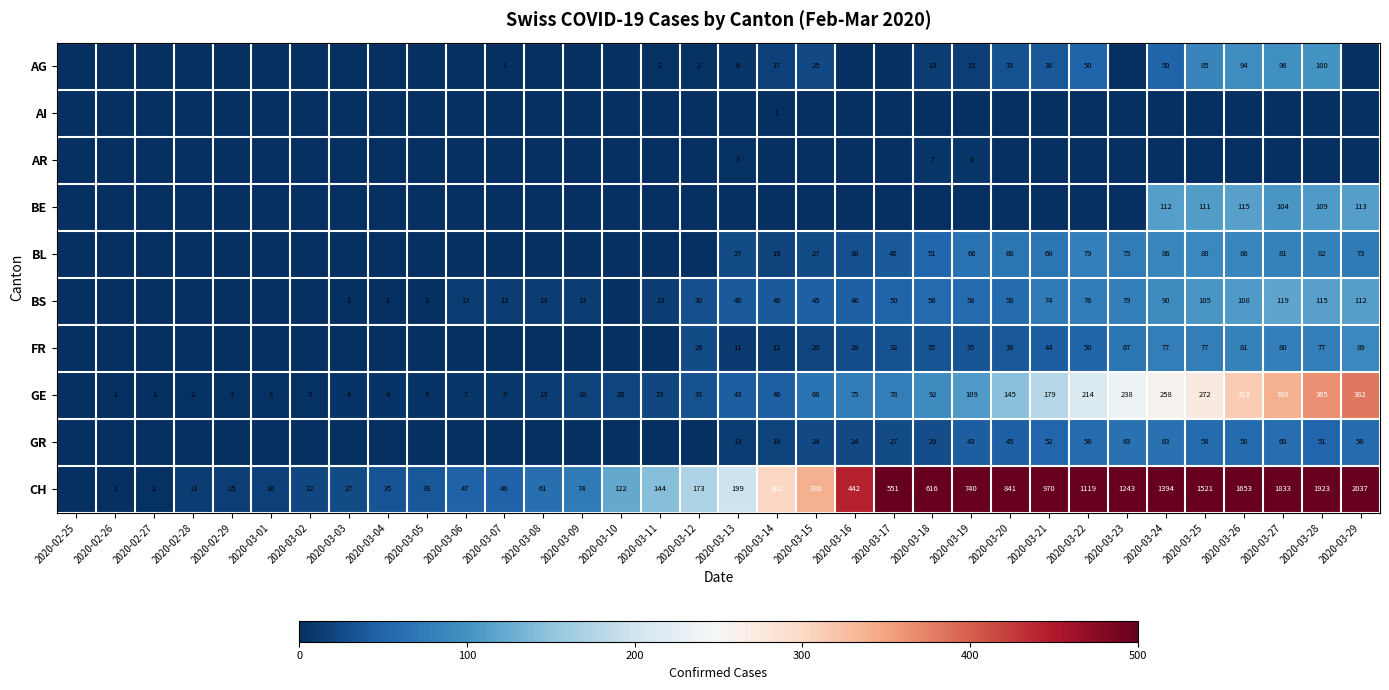

What is the sum of the GE values at 2020-03-20 and 2020-03-09?

163